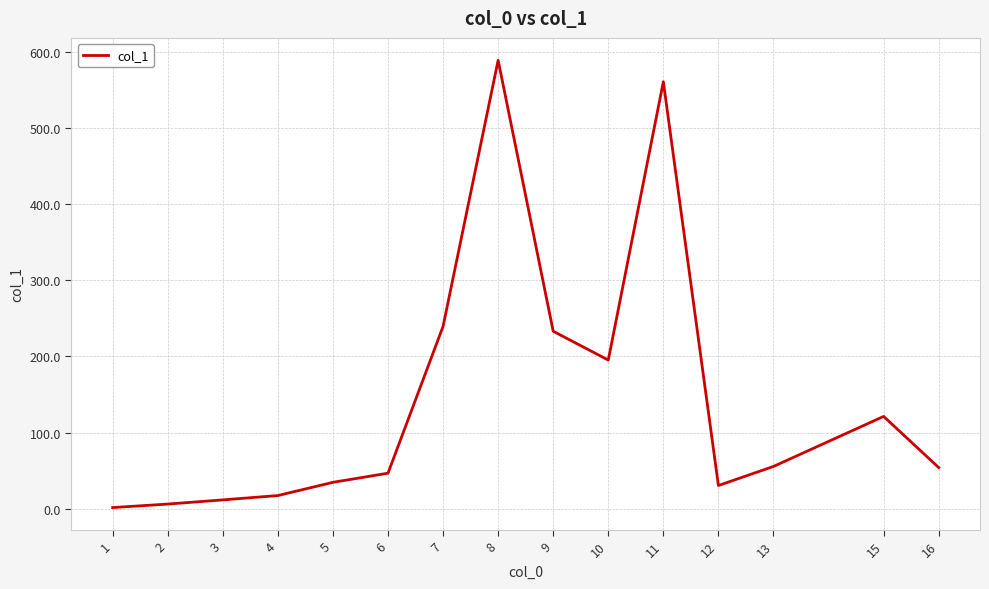

The value at 13 is 55.4. True or false?

True